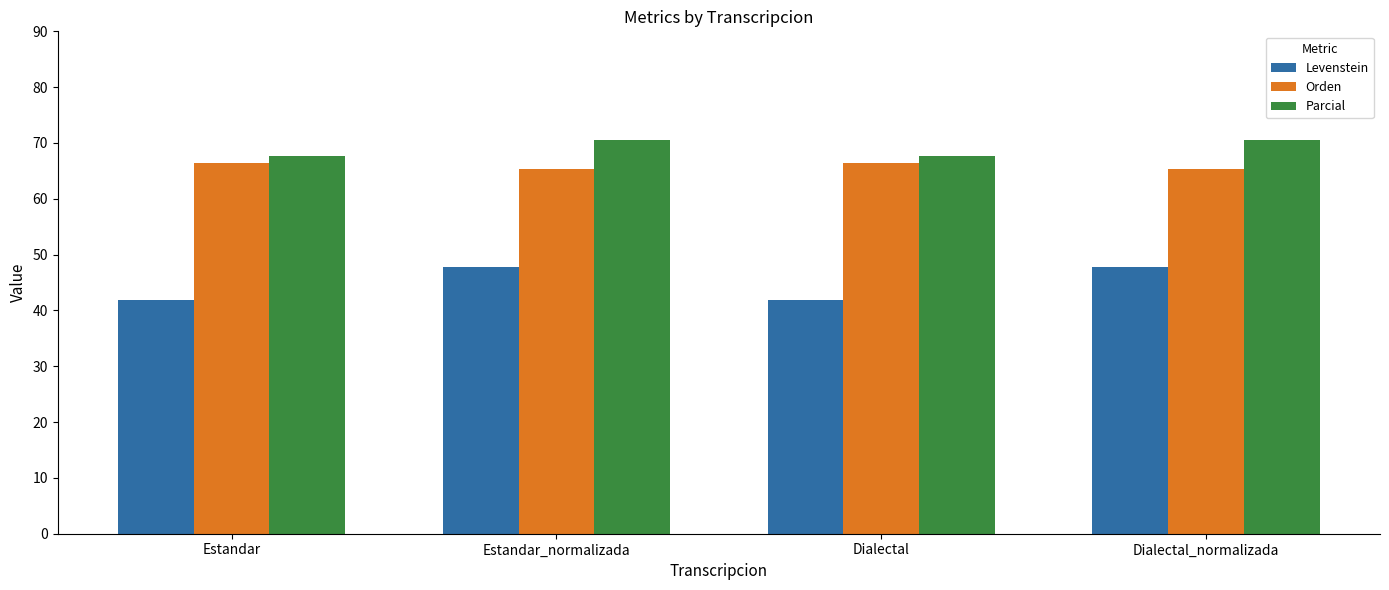

The Levenstein series shows 47.7 at Estandar_normalizada. True or false?

True